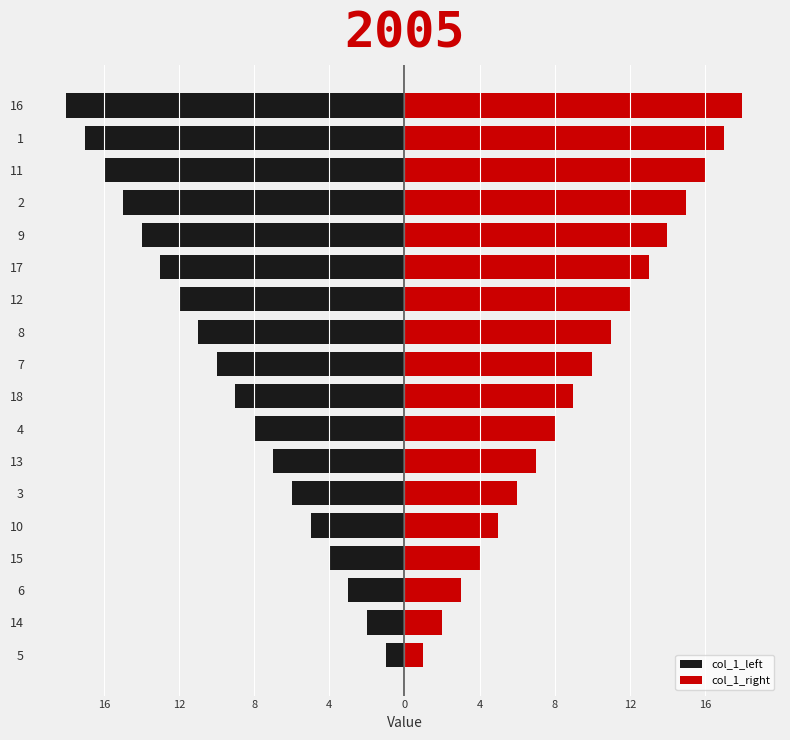

List the series in order of their peak value, lowest first.

col_1_left, col_1_right